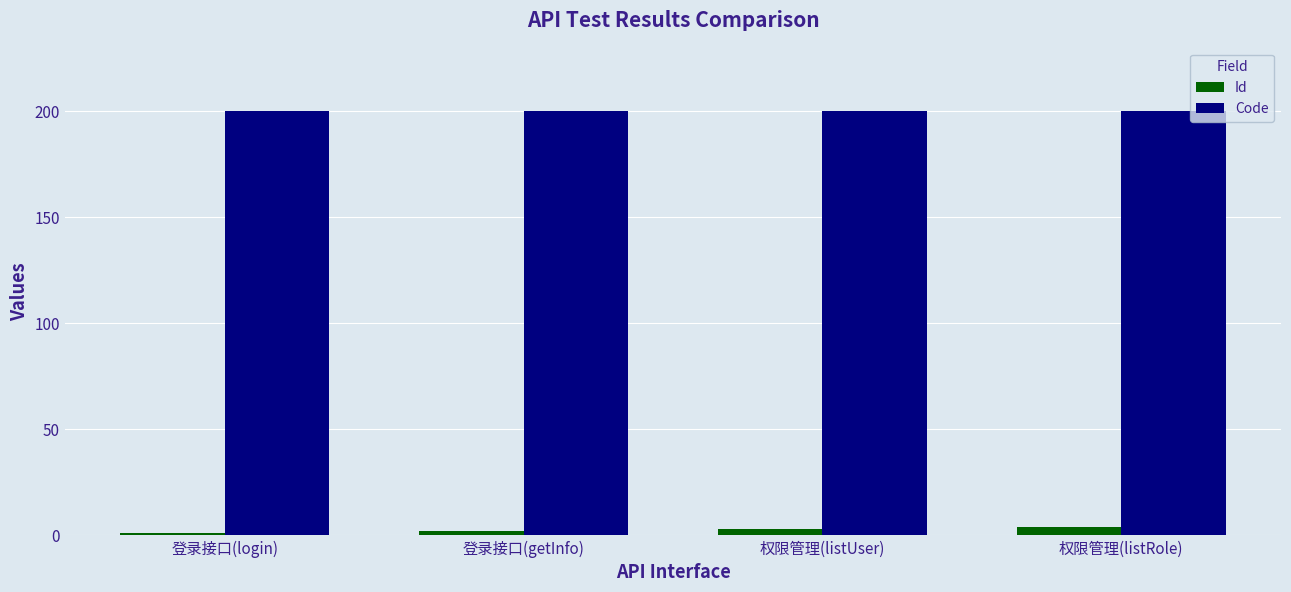

What is the maximum value shown in the chart?

200